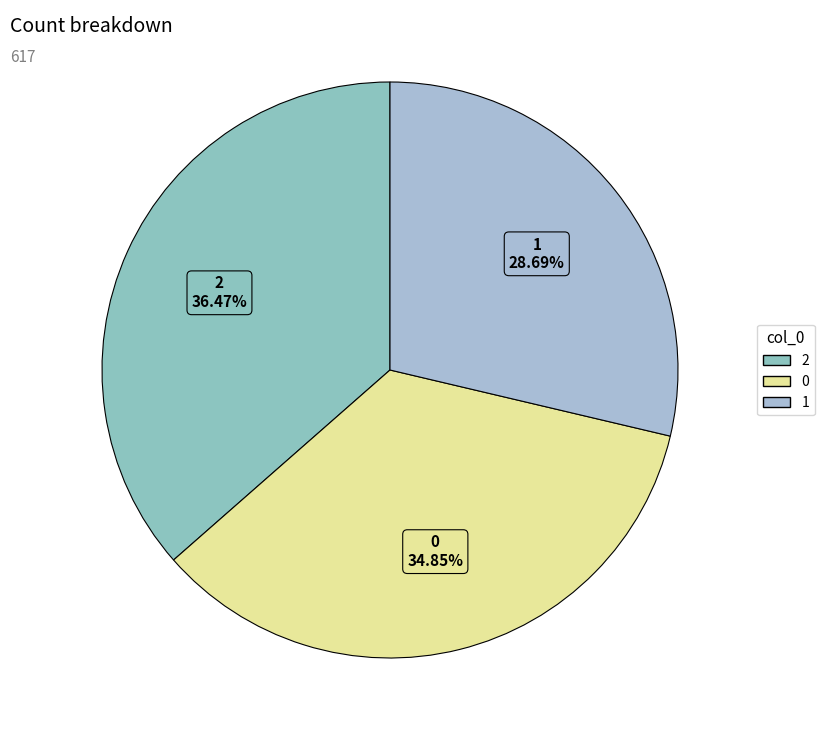

Which category has the biggest portion of the pie?

2